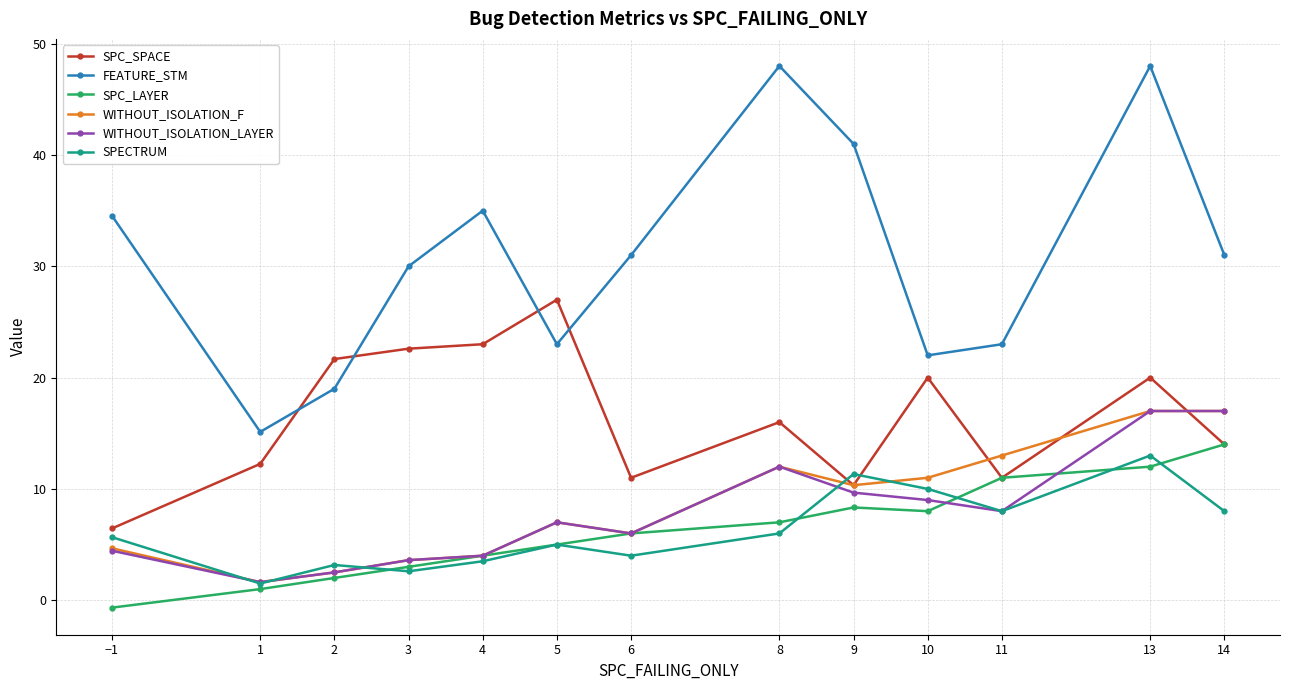

What is the sum of the FEATURE_STM values at 2 and 14?

50.0